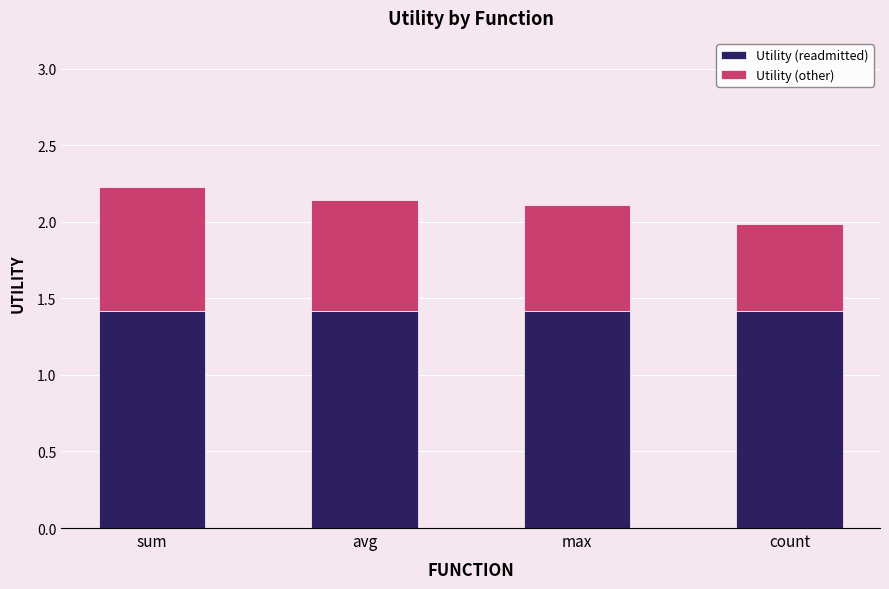

Is it true that Utility (readmitted) equals 1.4 at count?

True